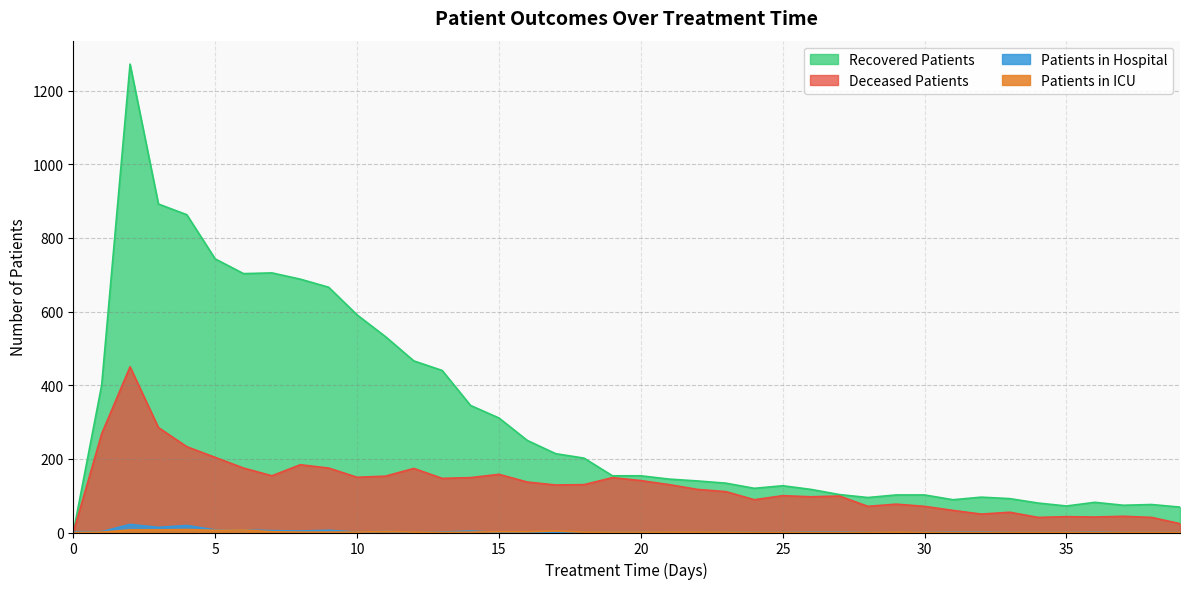

What is the average value of the patients_in_icu series?

2